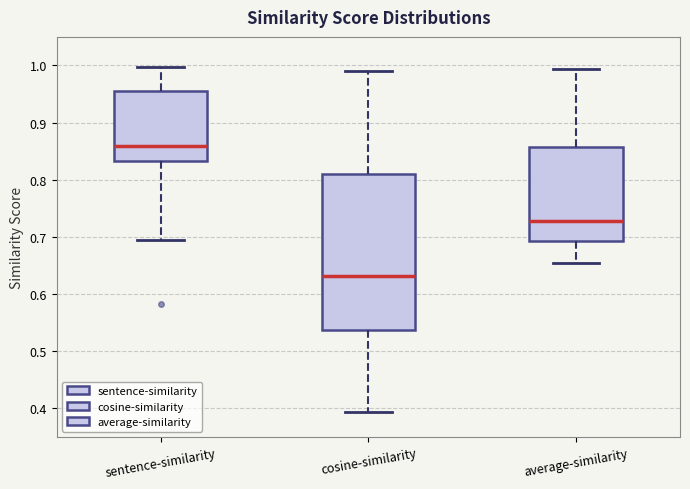

Where does the lower whisker of the box for cosine-similarity end on the y-axis? The values are not printed on the chart, so give them approximately, as read against the axis.

0.39